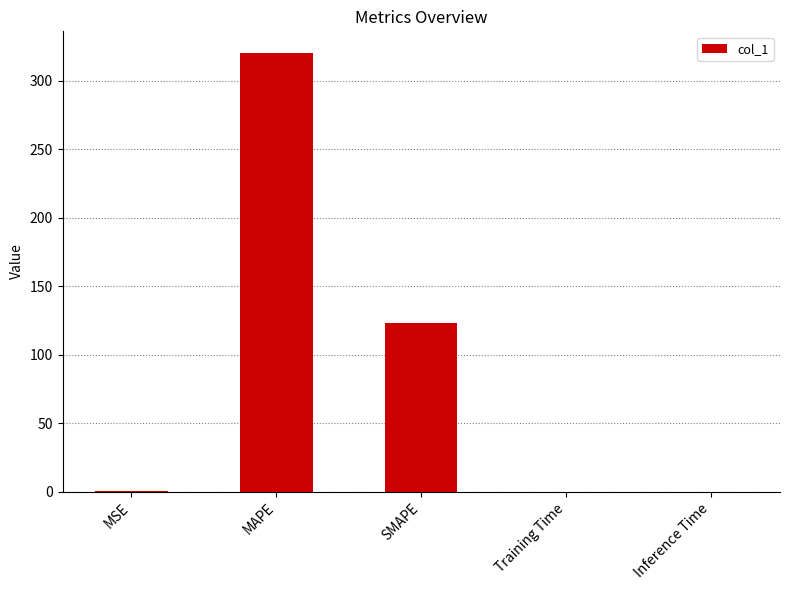

What is the average value?

88.7